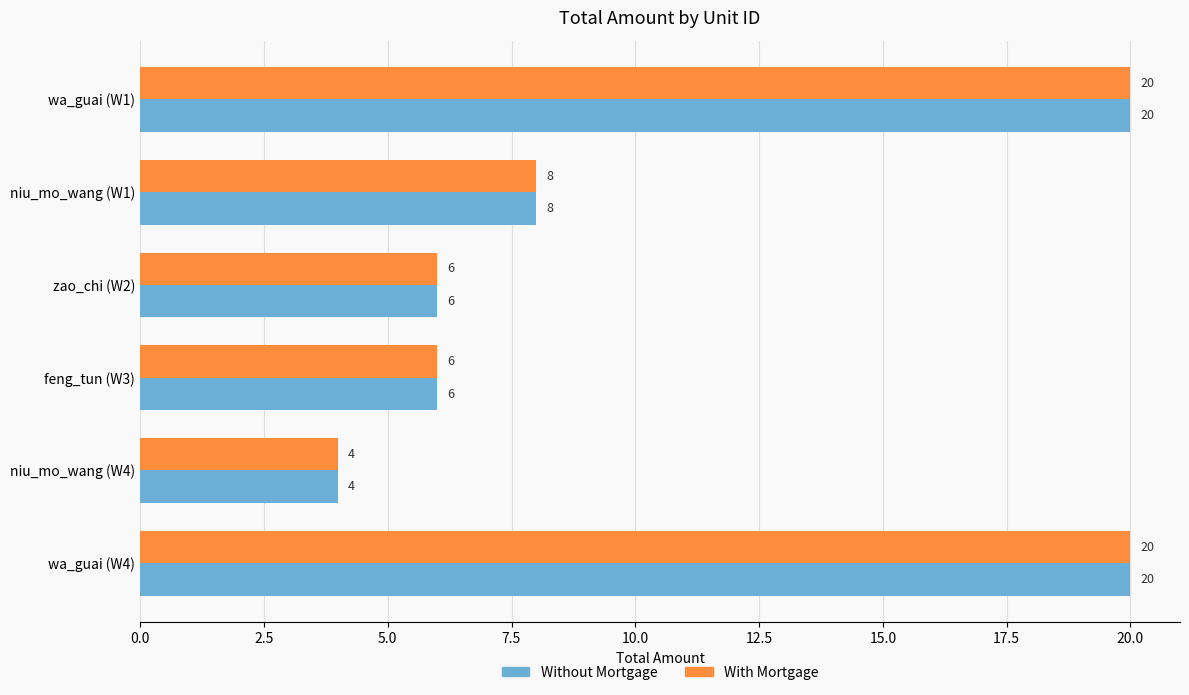

At which label does Without Mortgage reach its minimum?

niu_mo_wang (W4)